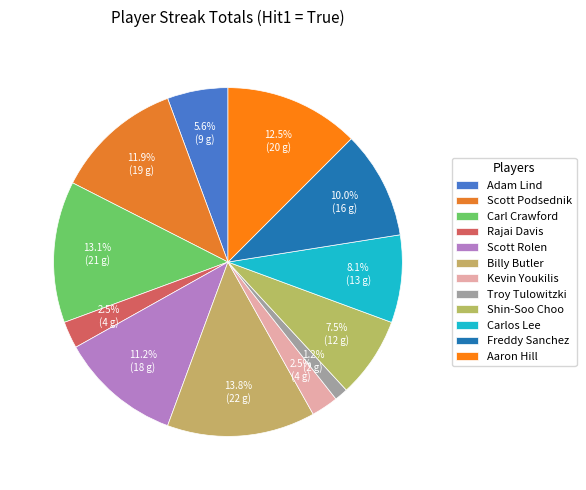

Is it true that Billy Butler is 20% of the pie?

False